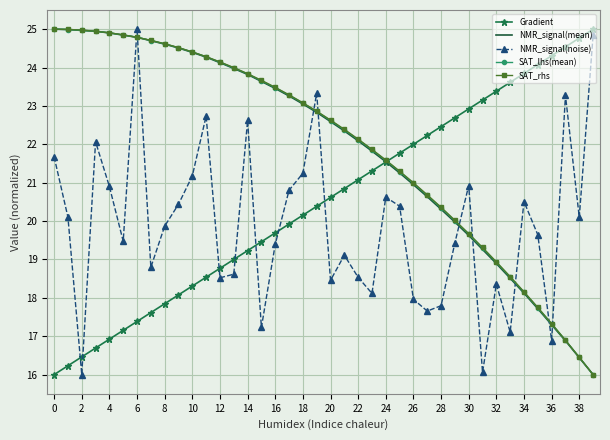

Which series ends up on top after the final intersection of NMR_signal(noise) and SAT_lhs(mean)?

NMR_signal(noise)